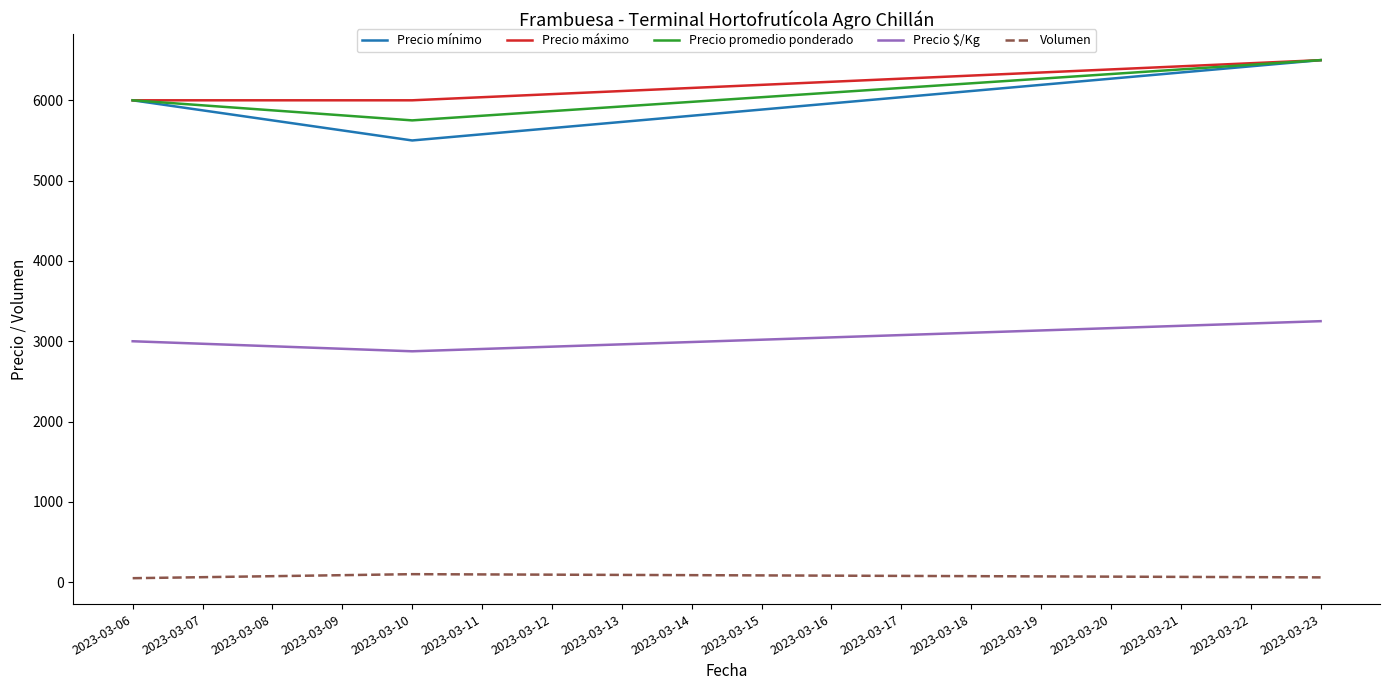

Which series has the widest spread of values?

Precio mínimo